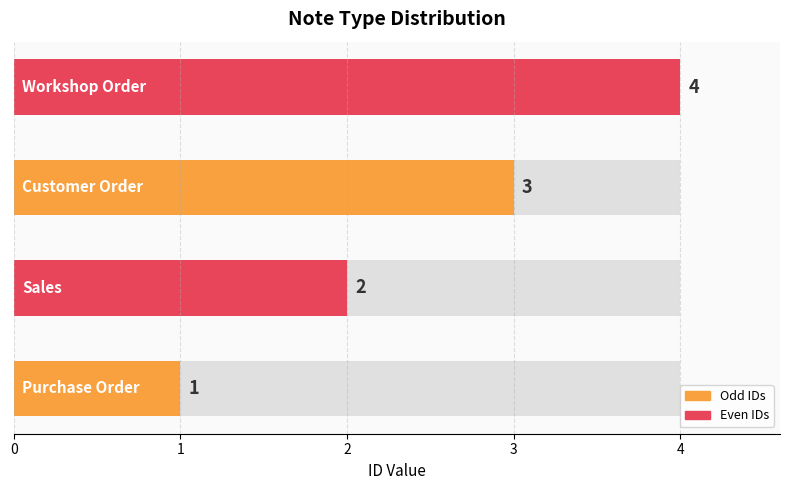

What is the value of the 2nd bar from the left?

2